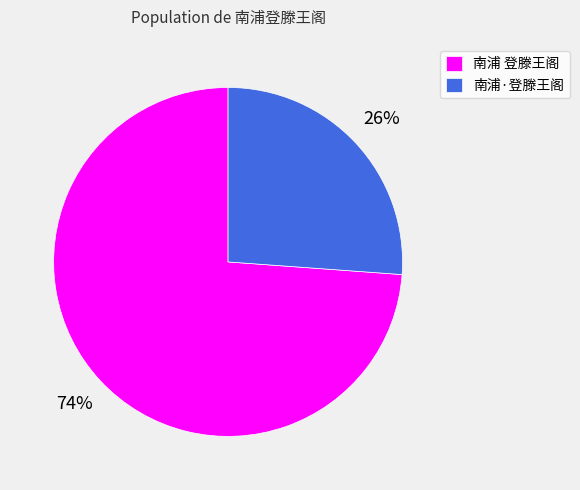

Which category has the smallest portion of the pie?

南浦·登滕王阁